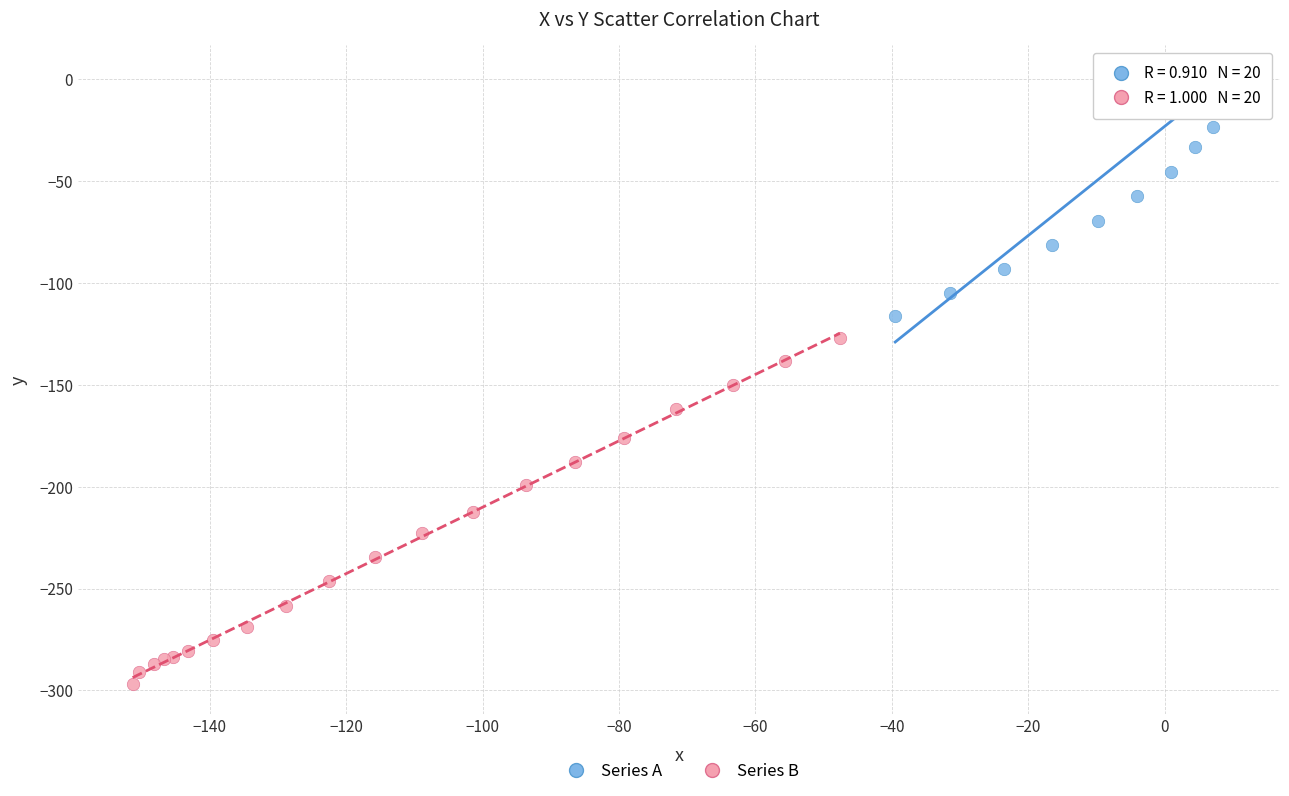

Which series has the widest spread of Y values?

Series B